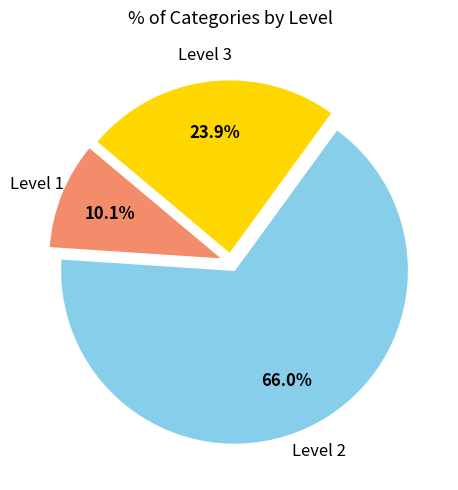

Is there a majority slice in this chart?

Yes